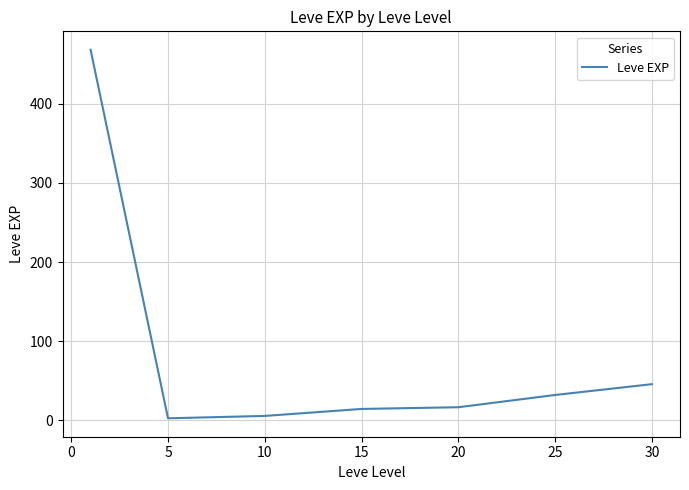

What is the maximum value shown in the chart?

468.5